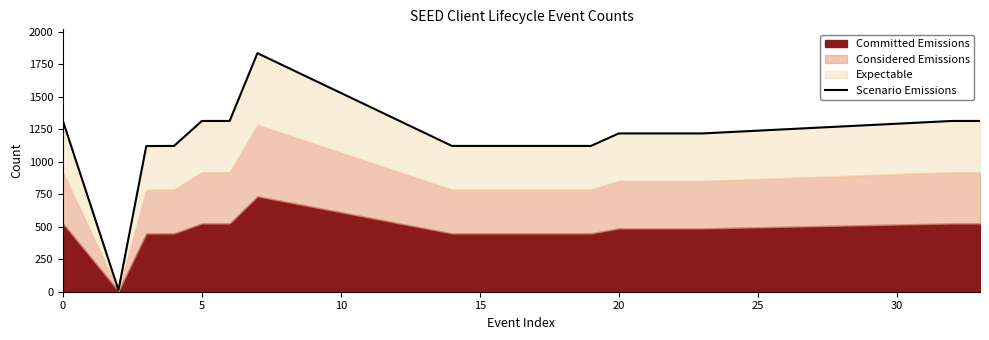

How many points are lower than both their immediate neighbors (excluding endpoints)?

1